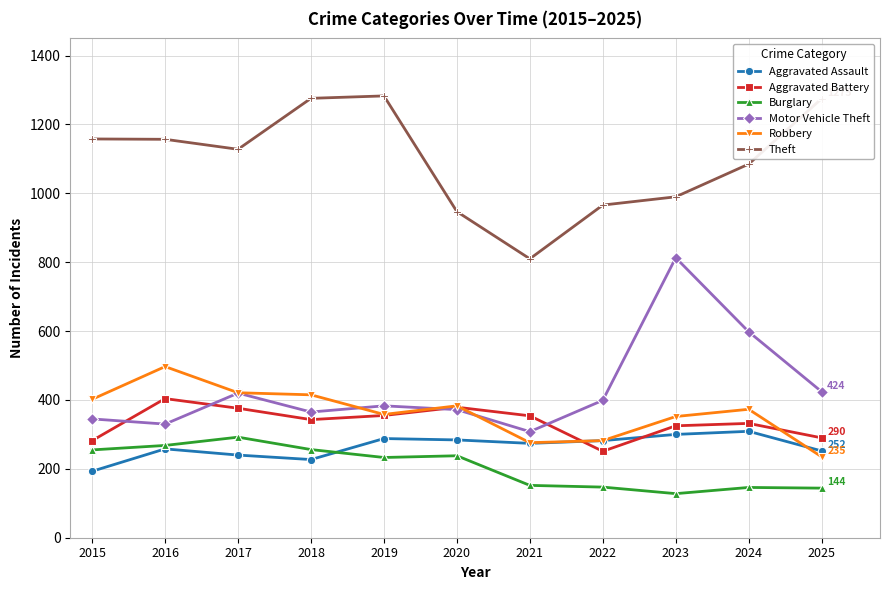

True or false: Theft and Burglary intersect in this chart.

False